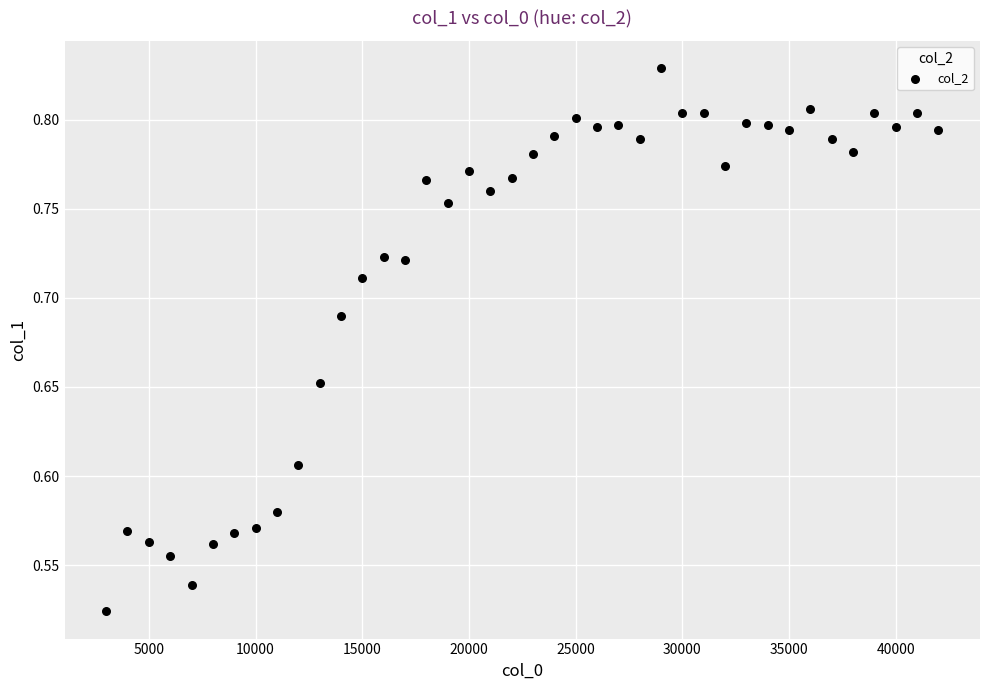

What is the range of Y values (max minus min)?

0.3